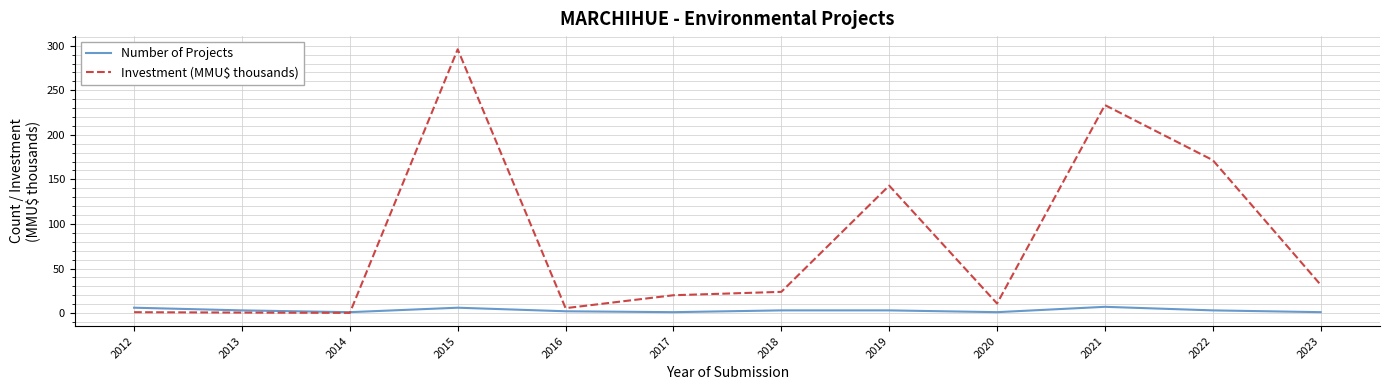

What is the total value across all series at 2015?

302.0